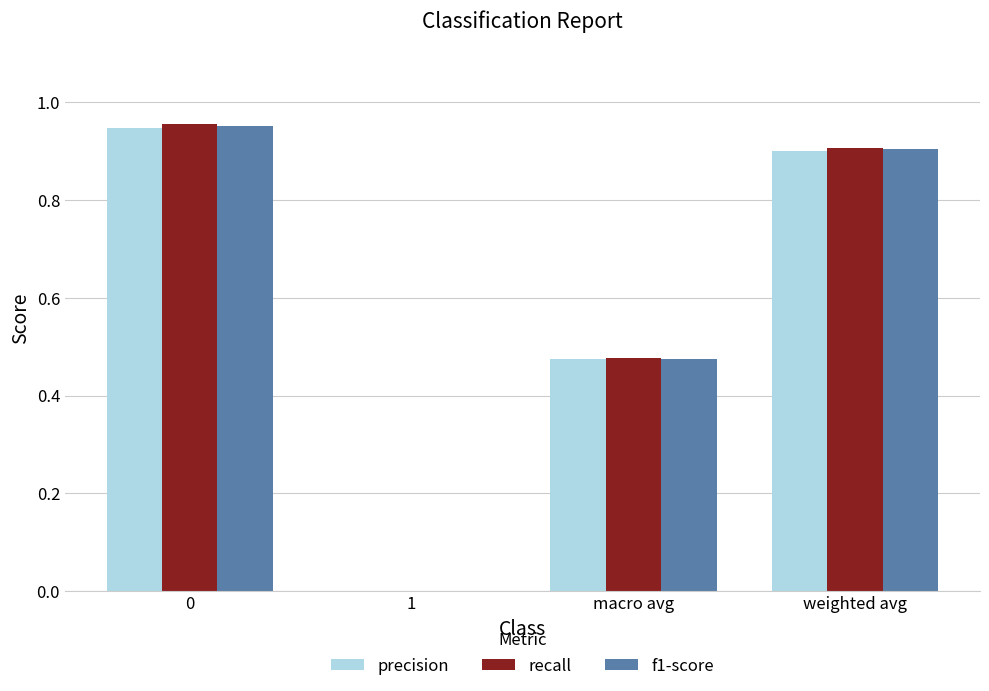

True or false: f1-score has a value of 0.8 at macro avg.

False